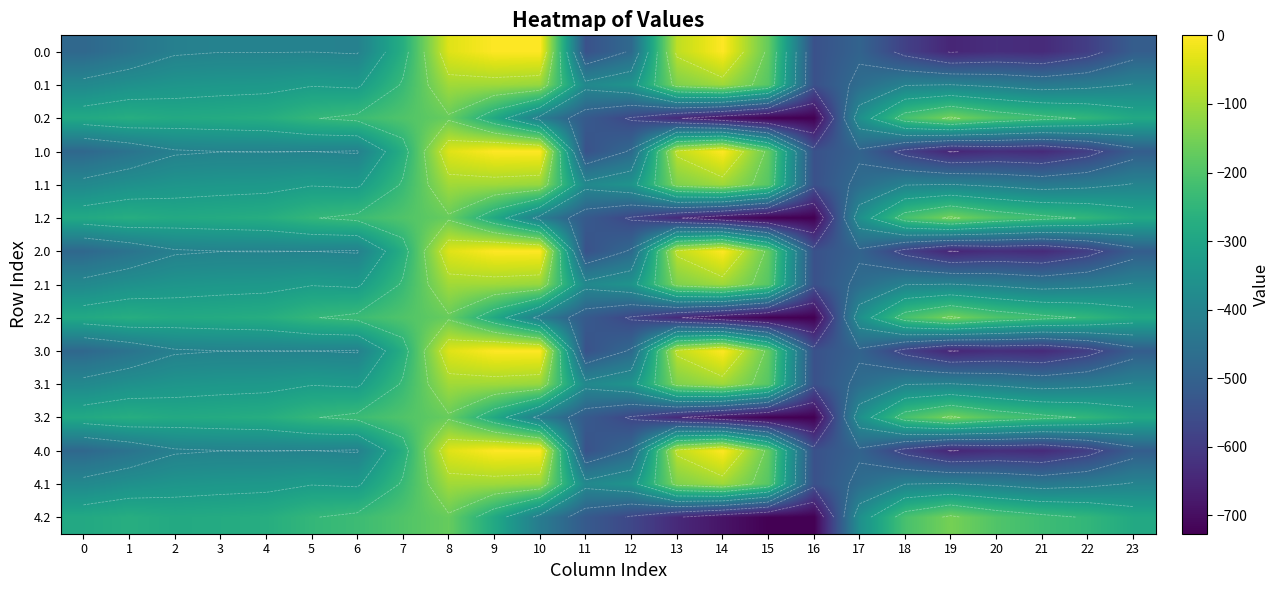

Where is 0.2 nearest to the value -438?

10